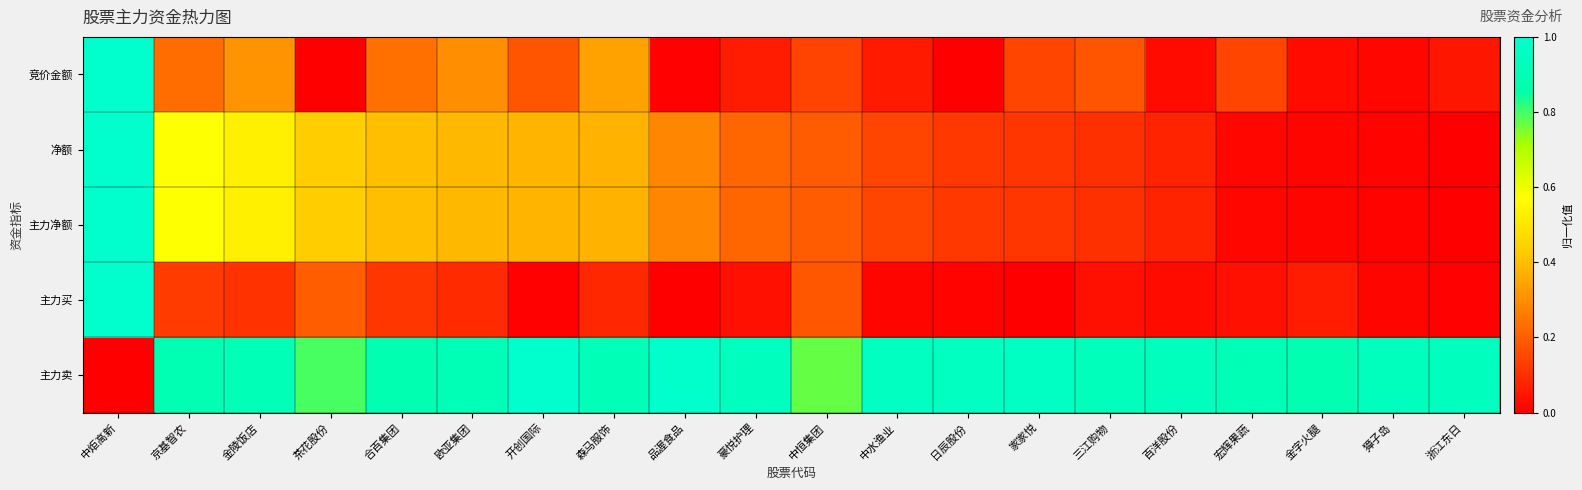

Which series changed the most between 中炬高新 and 金字火腿?

净额